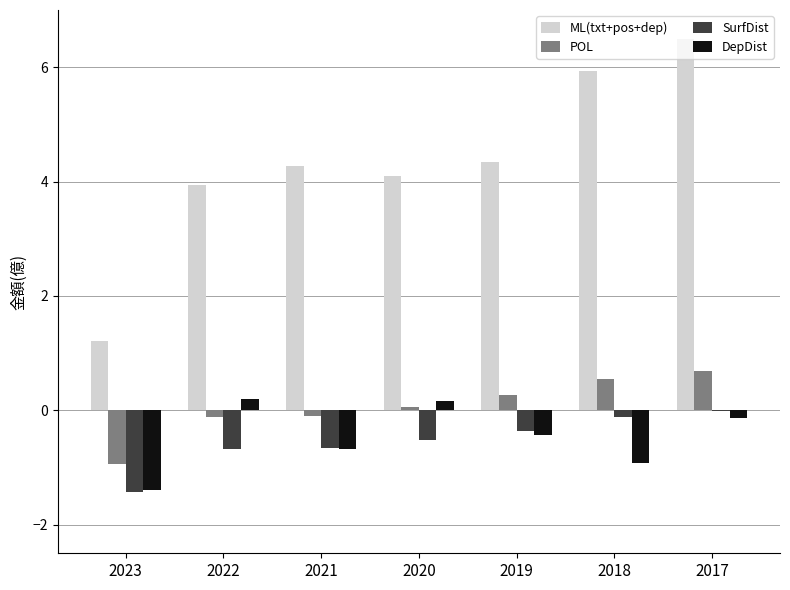

Read the POL value at 2023.

-0.9